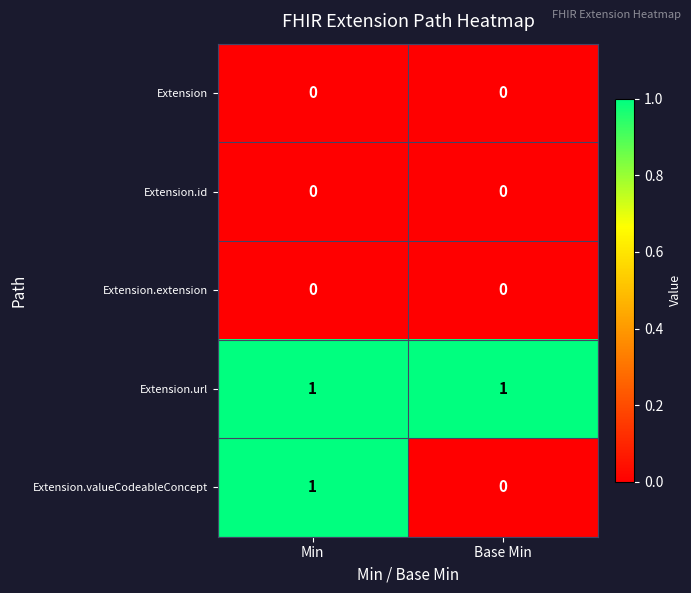

Reading right to left, list all the values displayed in this chart.

Extension: 0	0
Extension.id: 0	0
Extension.extension: 0	0
Extension.url: 1	1
Extension.valueCodeableConcept: 0	1